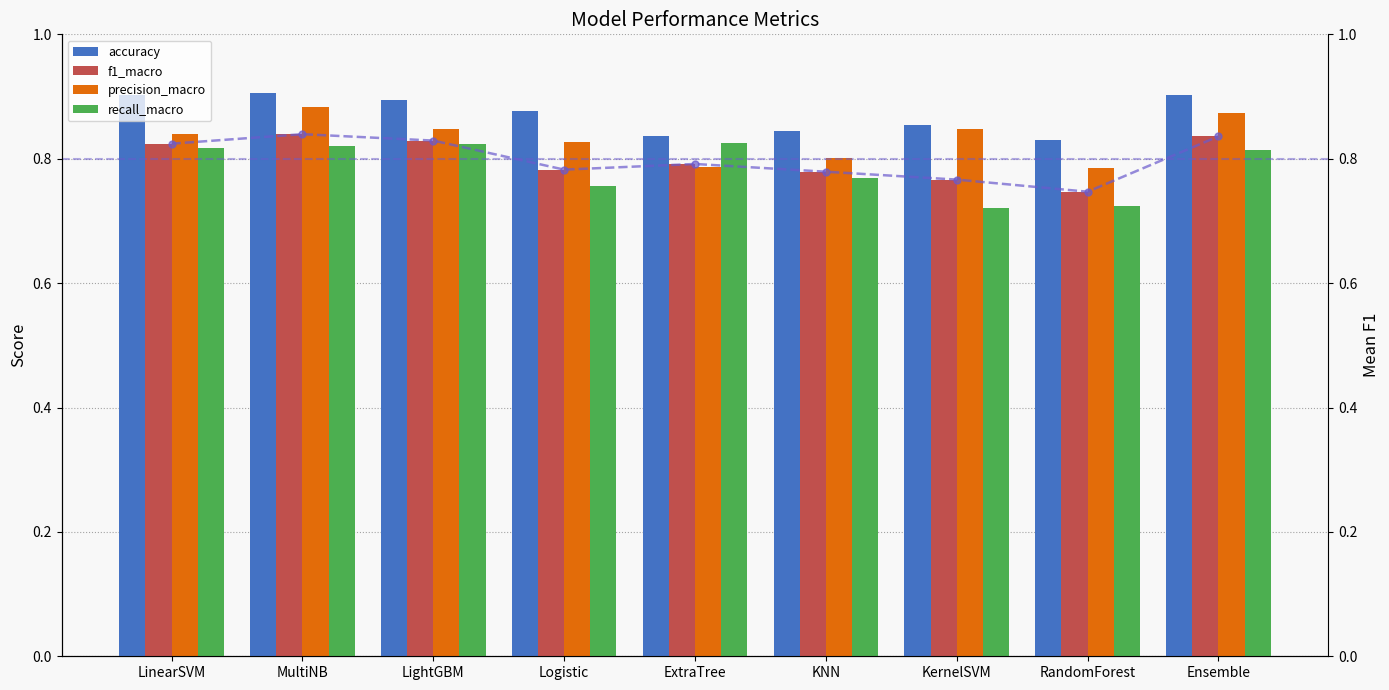

What is the difference between the second highest and second lowest values in the accuracy series?

0.1